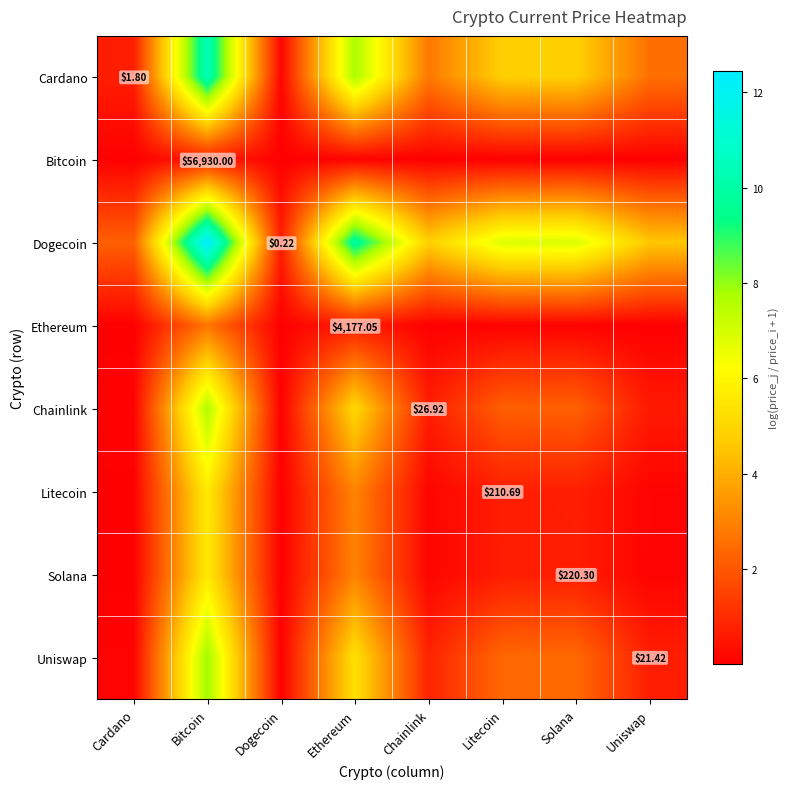

What is the sum of all Uniswap values?

19.6